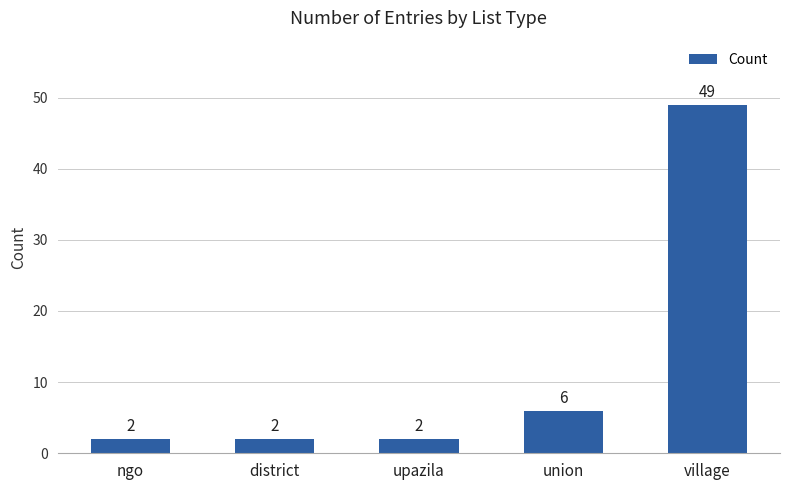

At which category does the chart reach its peak across all series?

village